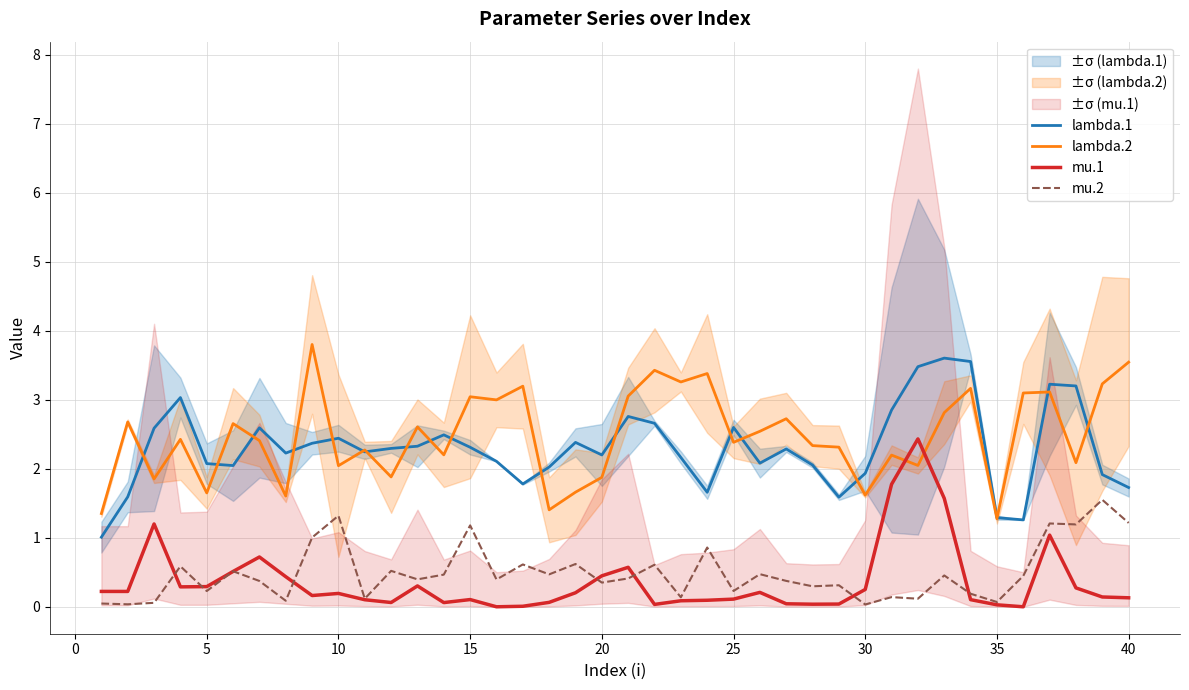

Which series has the widest spread of values?

lambda.1